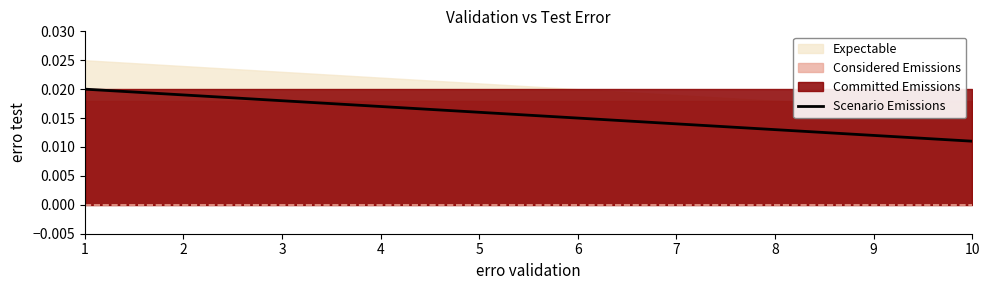

Which has a higher value, 5 or 10?

5